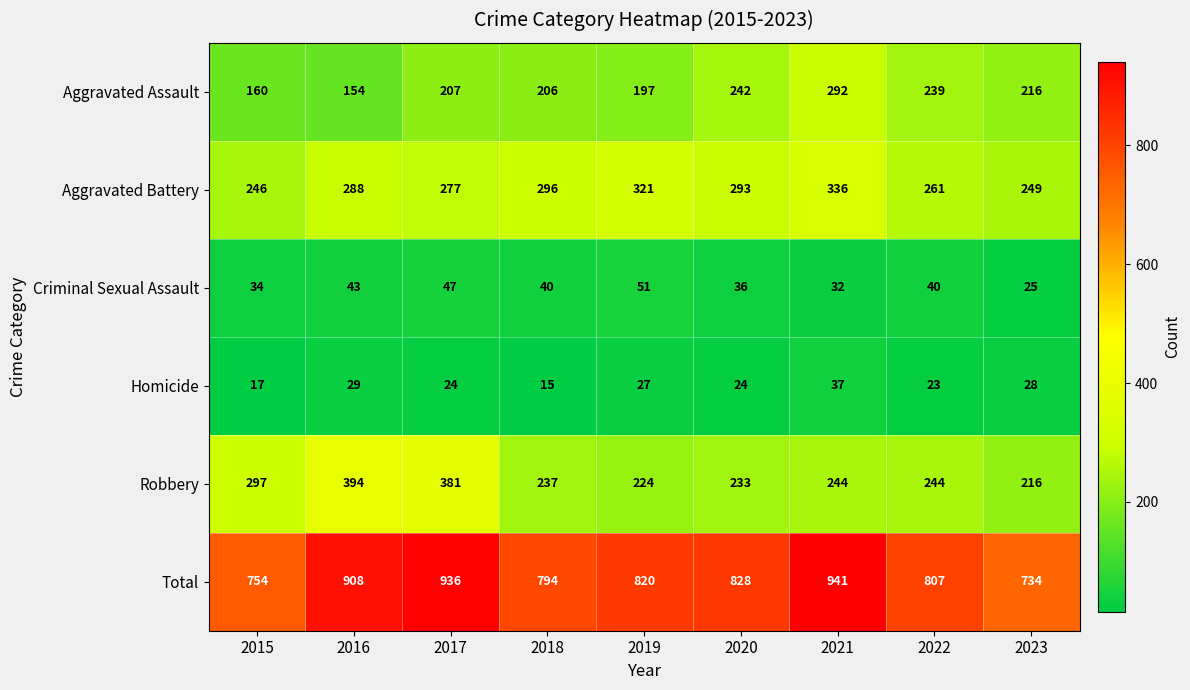

Is it true that Homicide equals 17 at 2015?

True